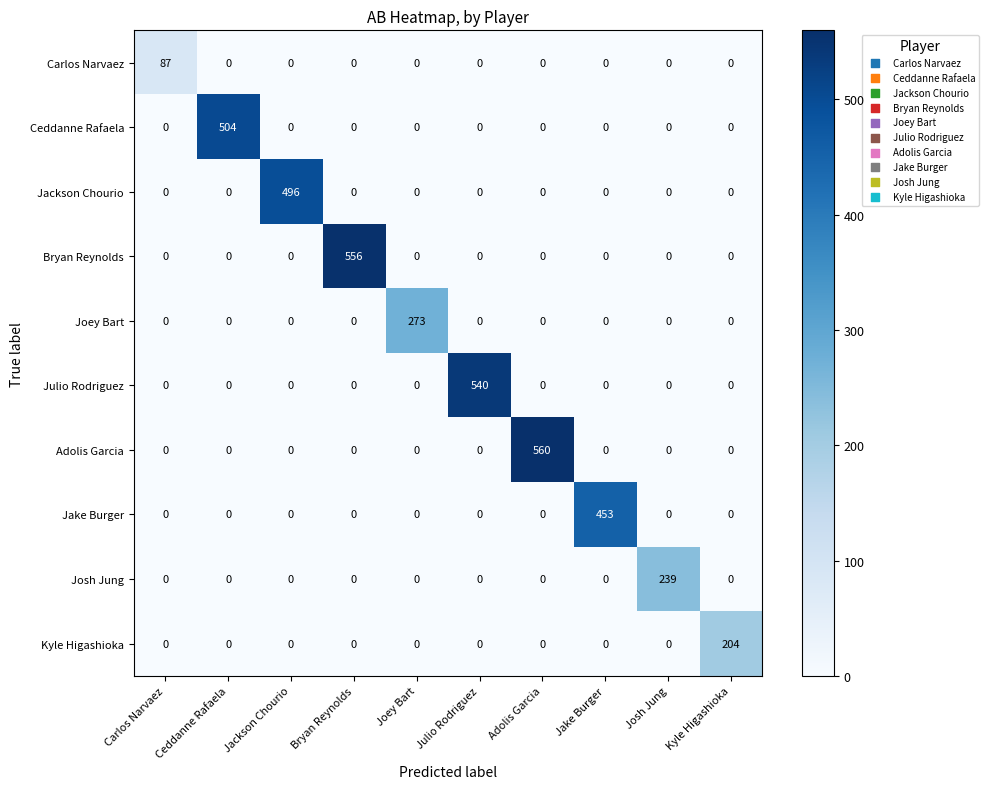

What is the difference between the highest and lowest values at Jake Burger?

453